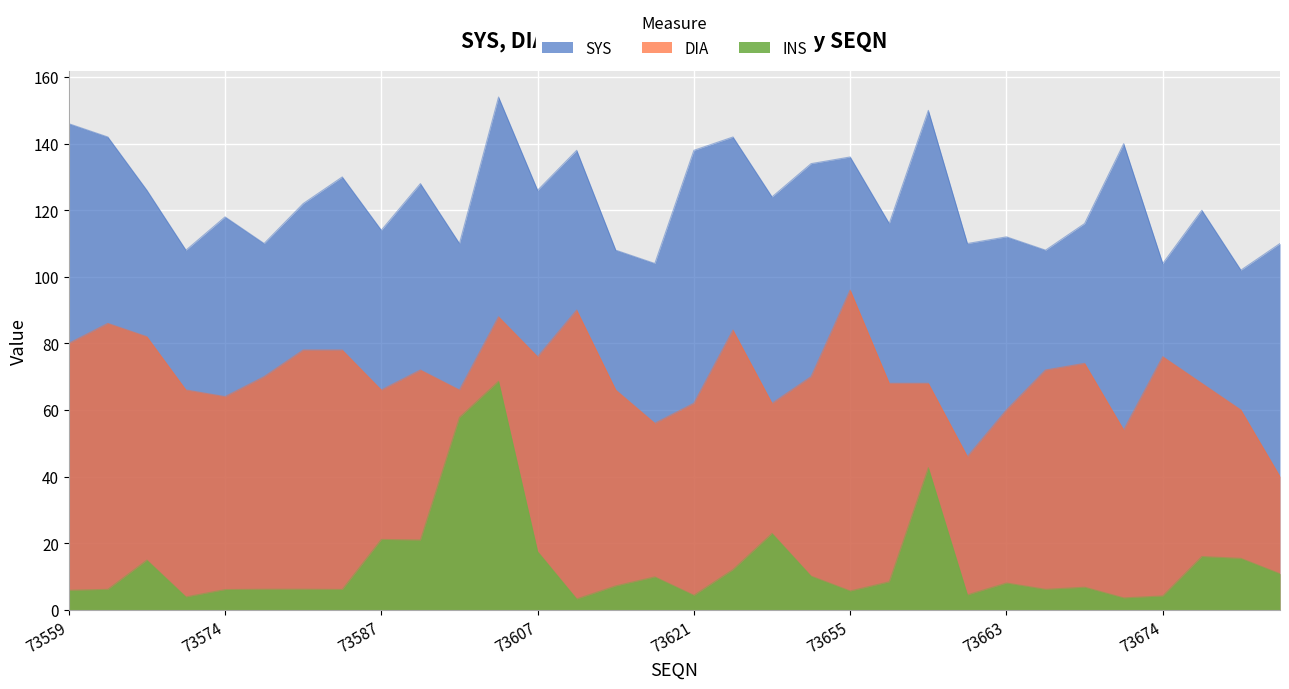

What is the total value across all series at 73564?

222.9